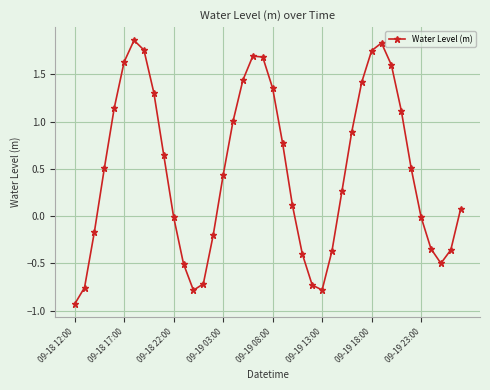

How many interior local peaks (higher than both neighbors) does the data have?

3